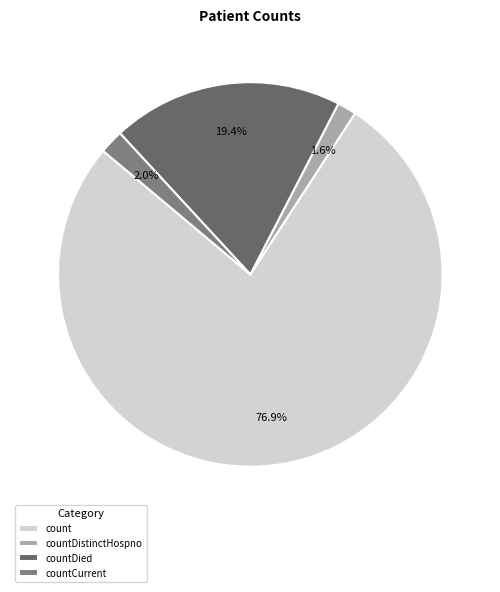

What is the largest slice in the pie chart?

count